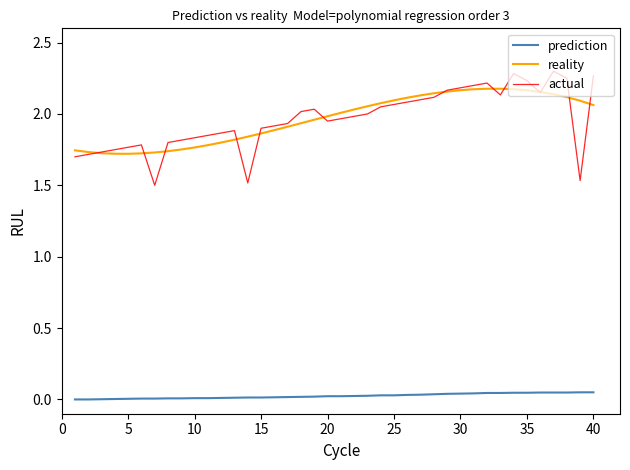

Which series has the widest spread of values?

actual